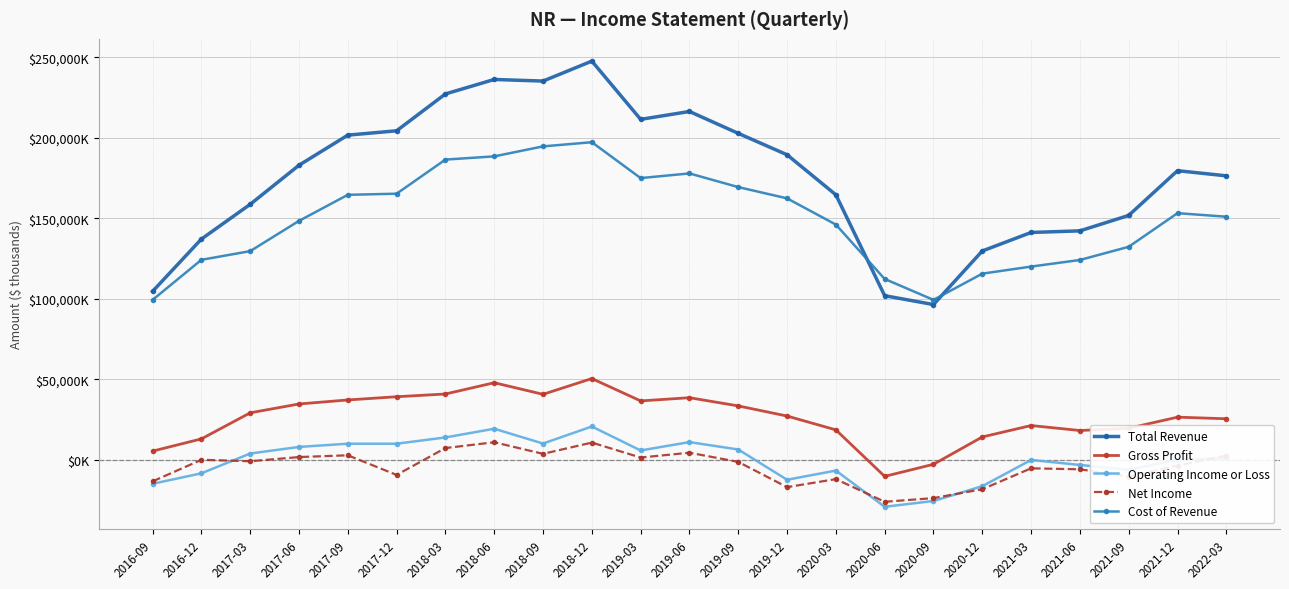

Reading right to left, what are all the values shown in this chart?

Total Revenue: 176400	179600	151800	142200	141200	129700	96400	101900	164600	189500	202800	216400	211500	247700	235300	236300	227300	204400	201700	183000	158700	137100	104600
Gross Profit: 25400	26400	19500	18100	21200	14100	-2900	-10400	18500	27100	33400	38500	36500	50400	40600	47800	40800	39100	37100	34600	29100	12900	5300
Operating Income or Loss: 900	0	-6300	-3300	-200	-16500	-25700	-29300	-6800	-12500	6300	10900	5700	20600	10000	19200	13800	9900	9900	7900	3800	-8500	-15000
Net Income: 2500	-3700	-10500	-6000	-5400	-18400	-23900	-26200	-12100	-17100	-1400	4300	1300	10600	3600	10800	7200	-9500	2700	1600	-1000	-100	-13500
Cost of Revenue: 151000	153200	132300	124100	120000	115600	99300	112300	146100	162400	169400	177900	175000	197300	194700	188500	186500	165300	164600	148400	129600	124200	99300